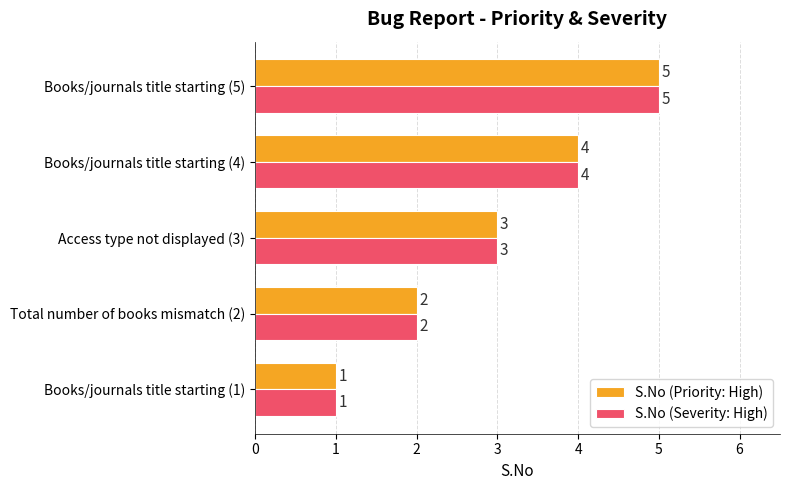

What is the difference between the maximum and minimum values in the S.No (Priority: High) series?

4